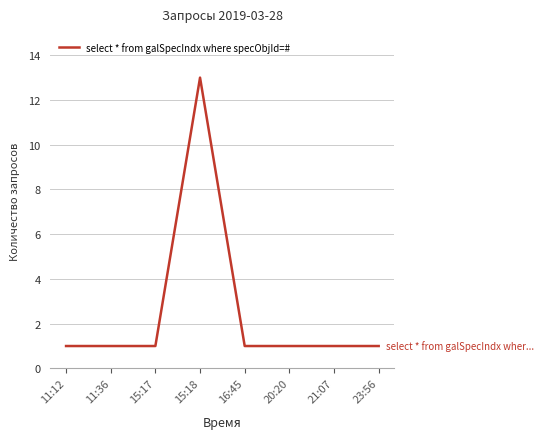

Approximately how many times larger is the value at 16:45 compared to 23:56?

1.0